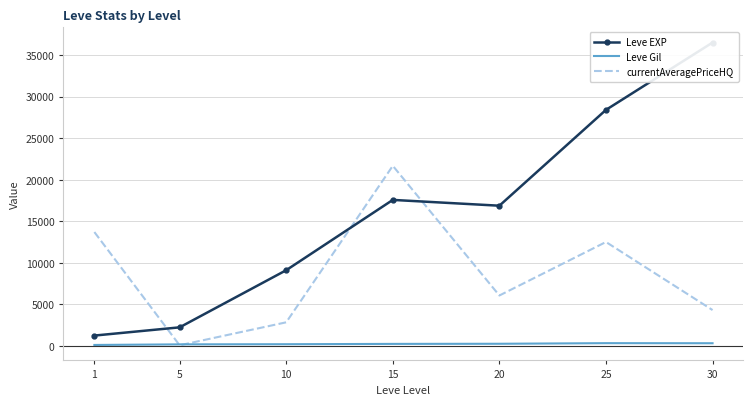

What is the difference between the maximum and minimum values in the Leve EXP series?

35250.0